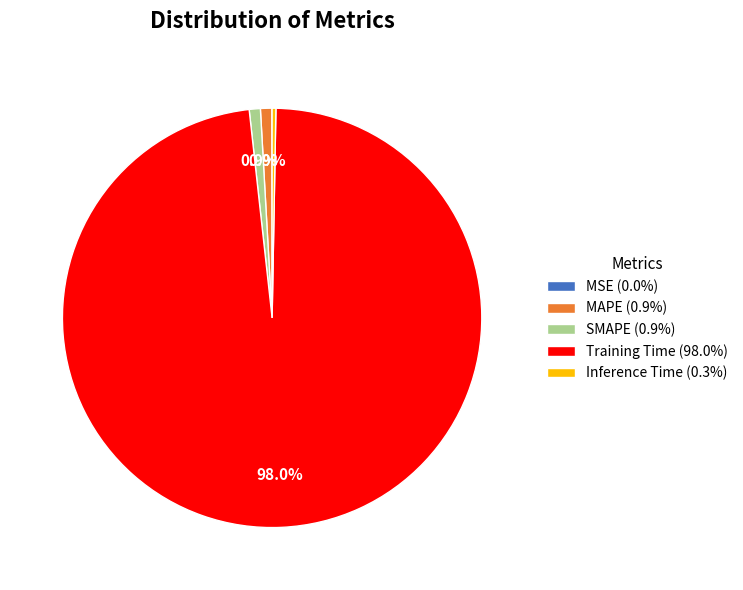

To the nearest percent, what portion does Training Time represent?

98%